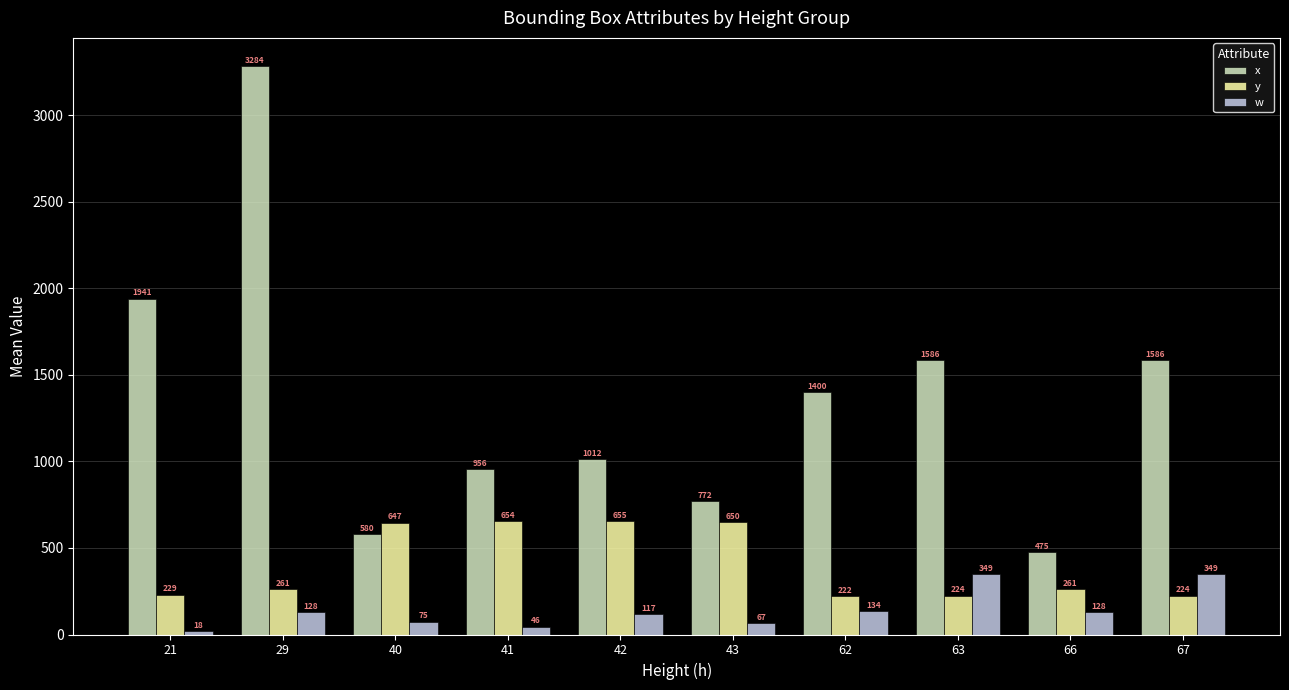

Reading left to right, list all the values displayed in this chart.

x: 21=1941	29=3284	40=580	41=956	42=1012	43=772	62=1400	63=1586	66=475	67=1586
y: 21=229	29=261	40=647	41=654	42=655	43=650	62=222	63=224	66=261	67=224
w: 21=18	29=128	40=75	41=46	42=117	43=67	62=134	63=349	66=128	67=349